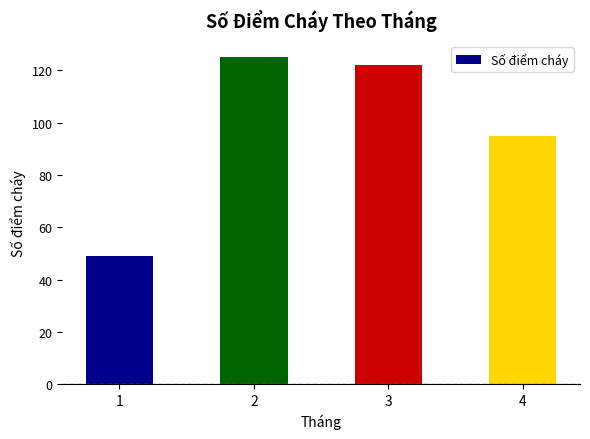

Which label corresponds to the smallest value in the chart?

1